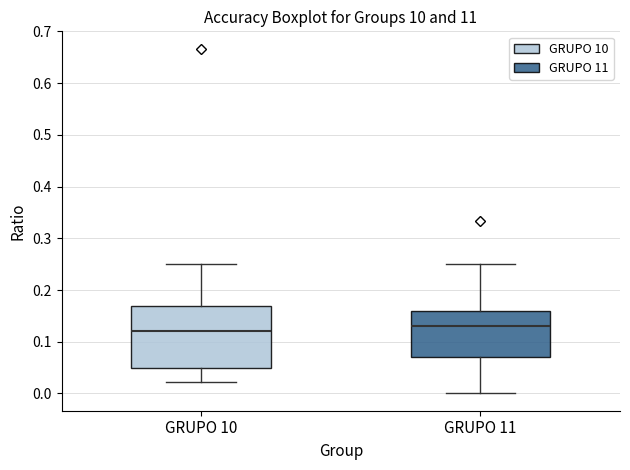

Reading left to right, transcribe this box plot: for each box, give where its median line is, the range the box spans, and where its two whiskers end, as read against the y-axis. The values are not printed on the chart, so give them approximately, as read against the axis.

GRUPO 10: median 0.12, box 0.05 to 0.17, whiskers 0.02 to 0.25
GRUPO 11: median 0.13, box 0.07 to 0.16, whiskers 0.00 to 0.25